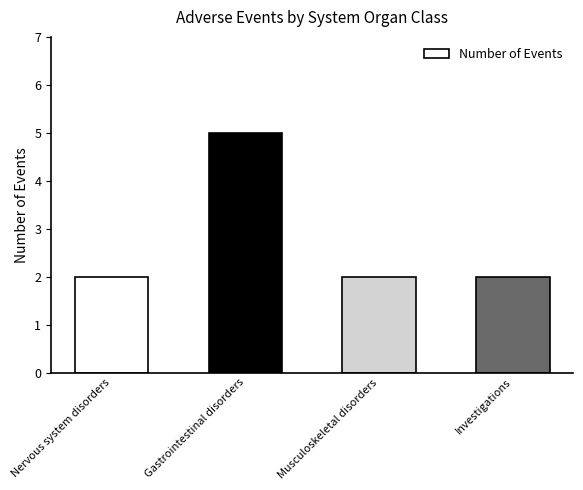

What is the label of the 3rd bar from the right?

Gastrointestinal disorders